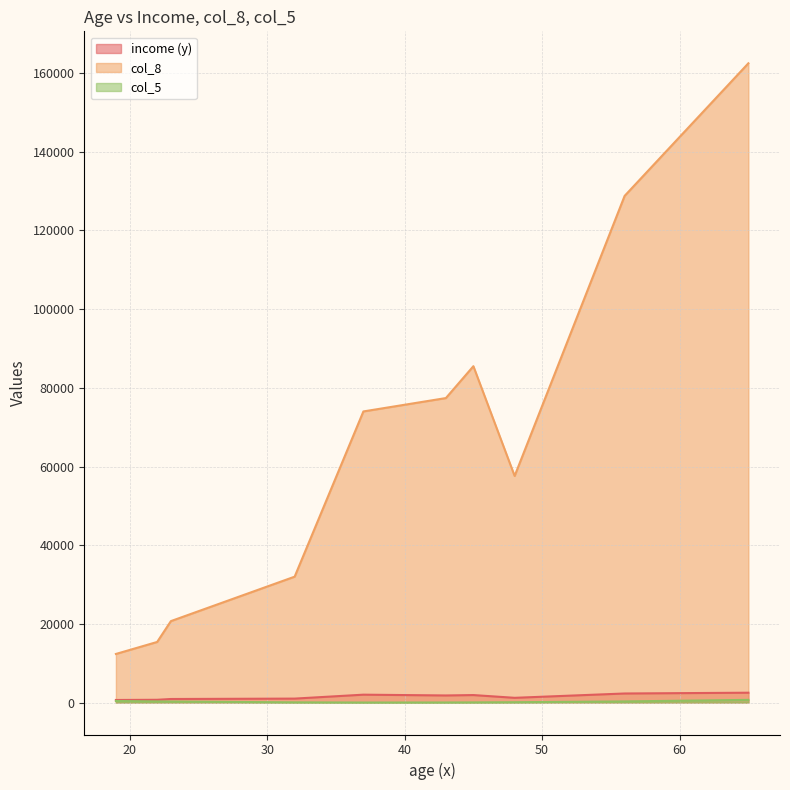

List the series in order of their peak value, lowest first.

col_5, income (y), col_8